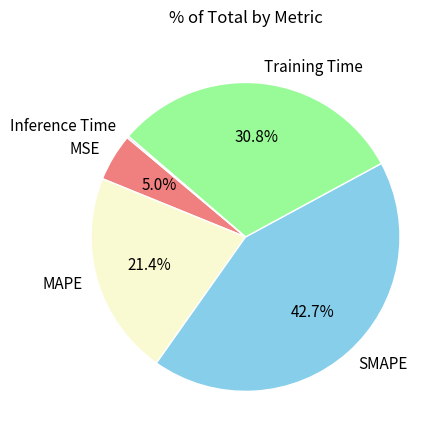

Which has a higher value, MSE or Training Time?

Training Time